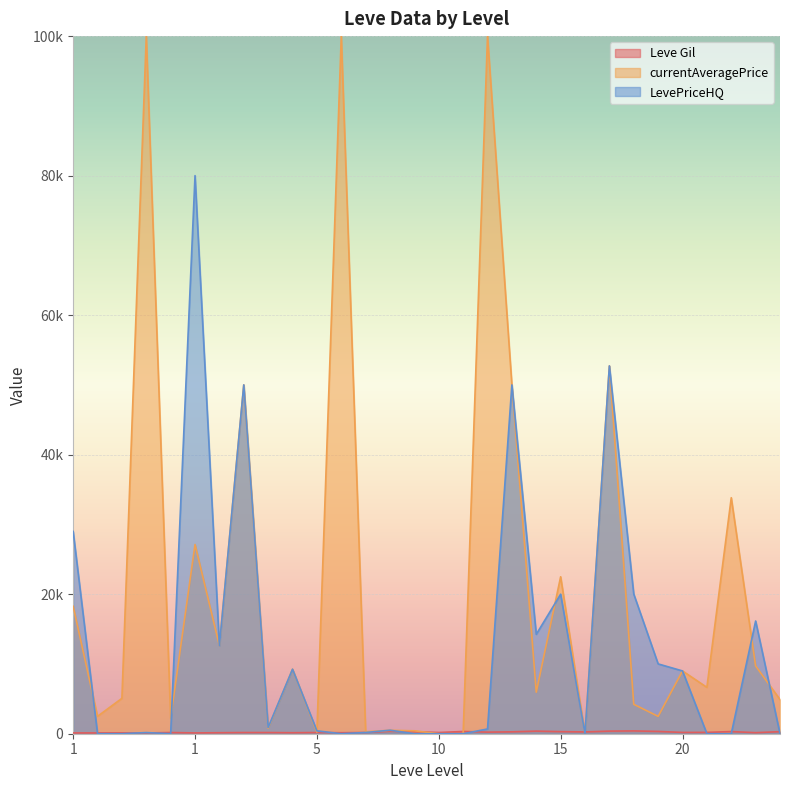

What is the sum of all LevePriceHQ values?

375872.0